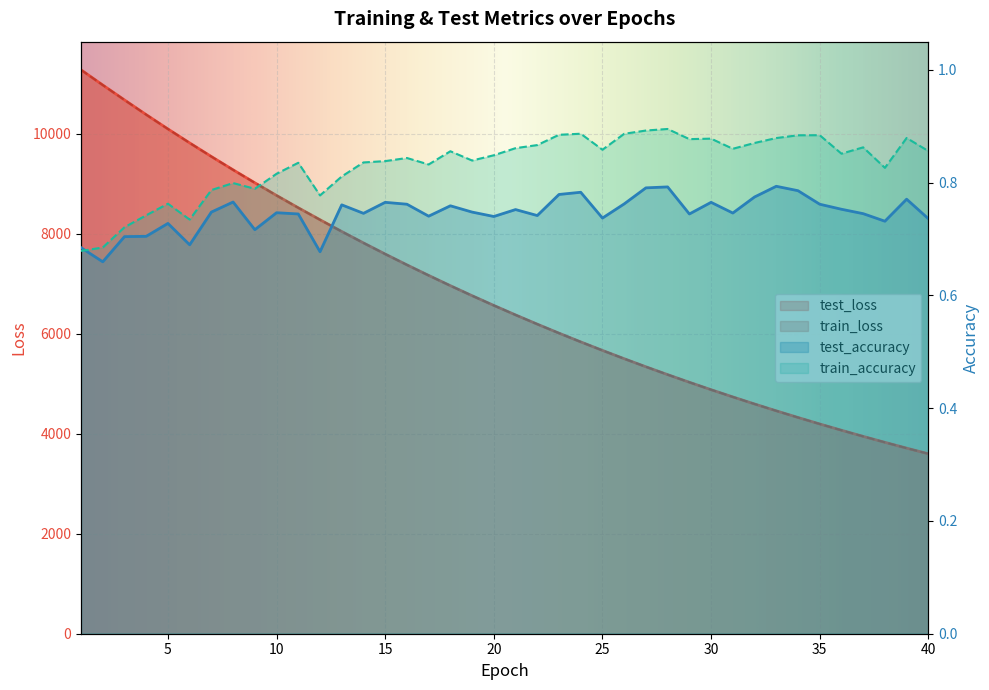

What is the sum of all test_loss values?

272454.1